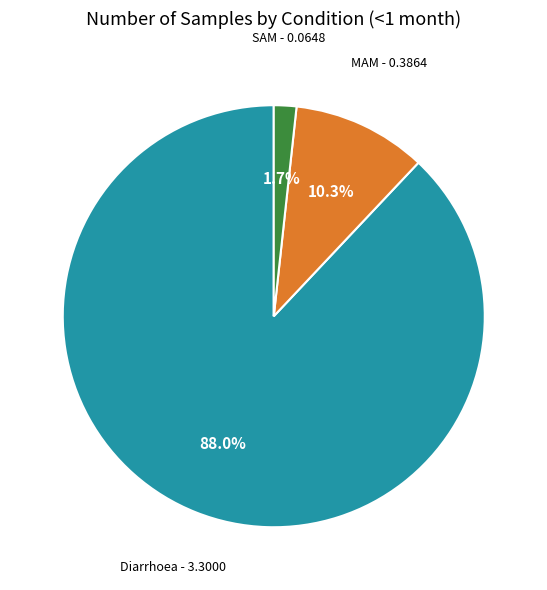

Is it true that Diarrhoea is 88% of the pie?

True